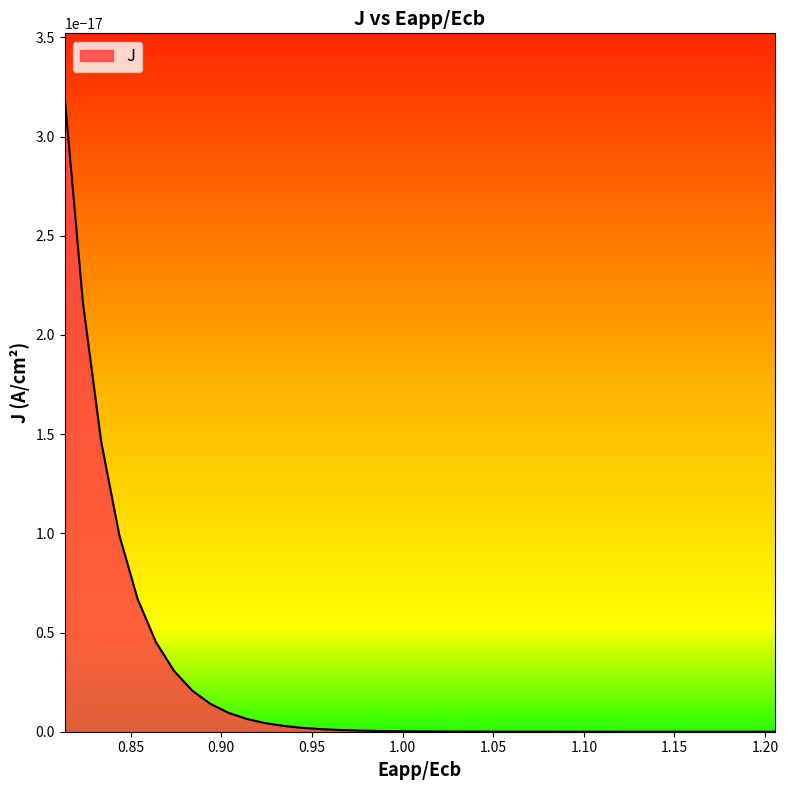

The value of x at 6 is 0.5. True or false?

False